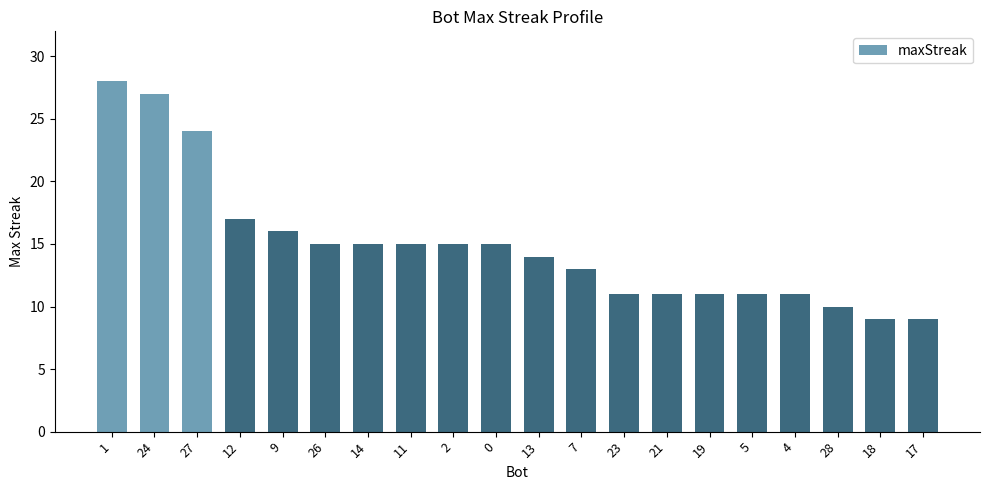

What is the change in value from 27 to 11?

-9